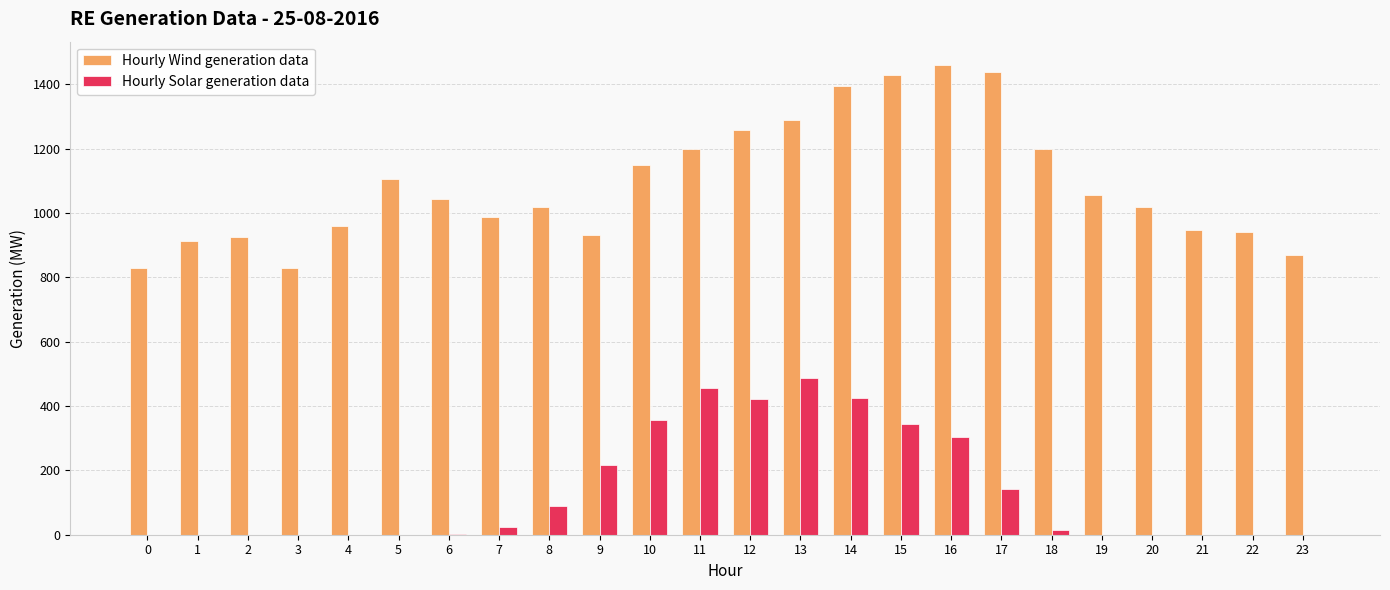

The Hourly Solar generation data series shows 13.8 at 18. True or false?

True